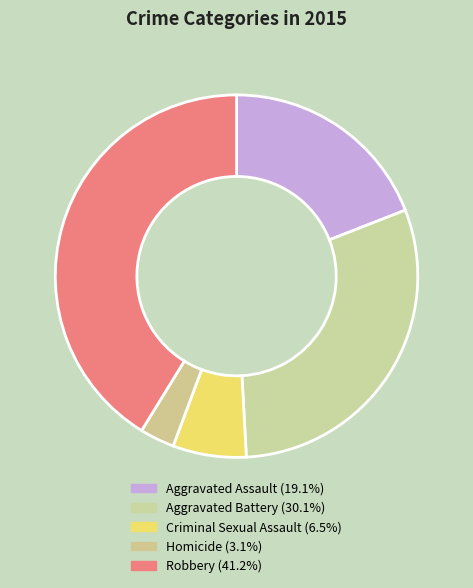

Is there any slice that represents more than half of the pie?

No